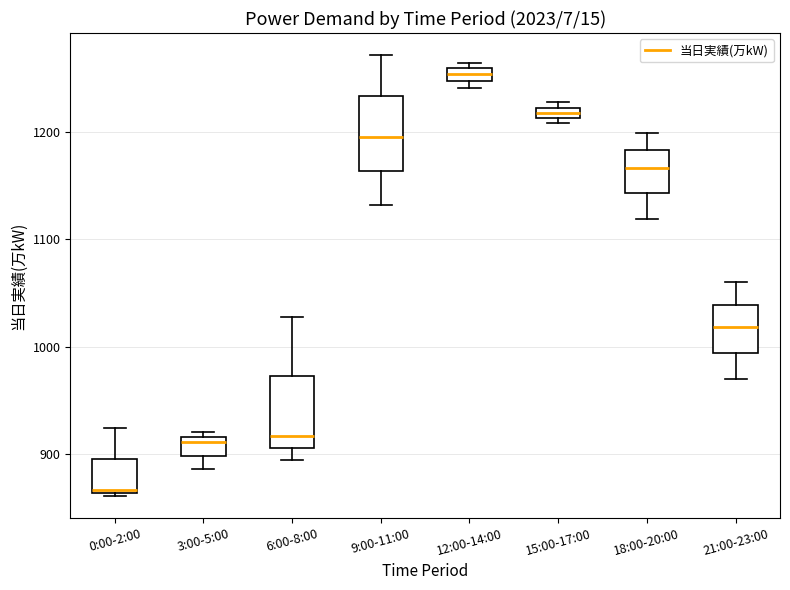

Where is the lower edge of the box for 15:00-17:00 on the y-axis? The values are not printed on the chart, so give them approximately, as read against the axis.

1210